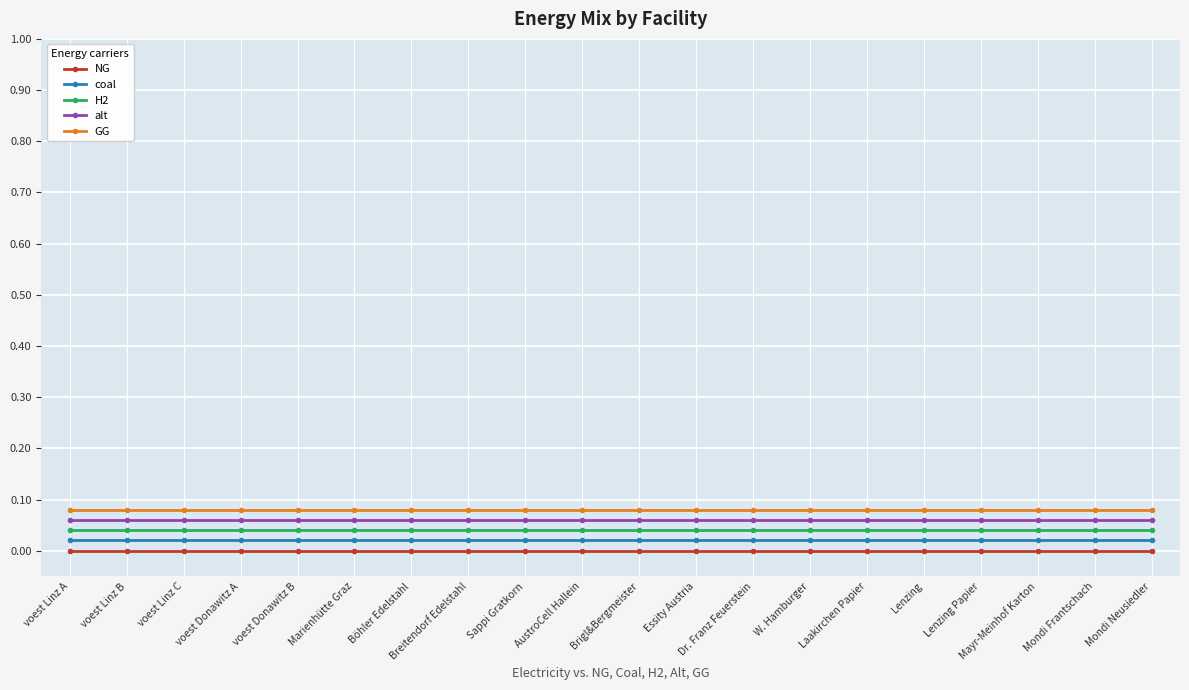

At how many categories does at least one series exceed 0?

20